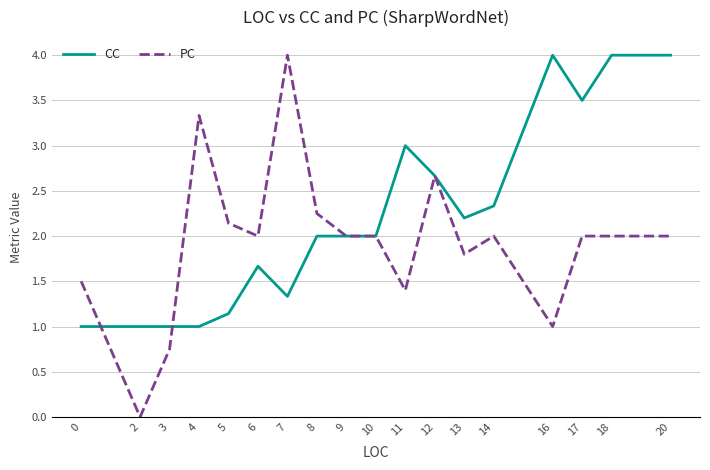

What is the approximate value of CC at 18?

4.0